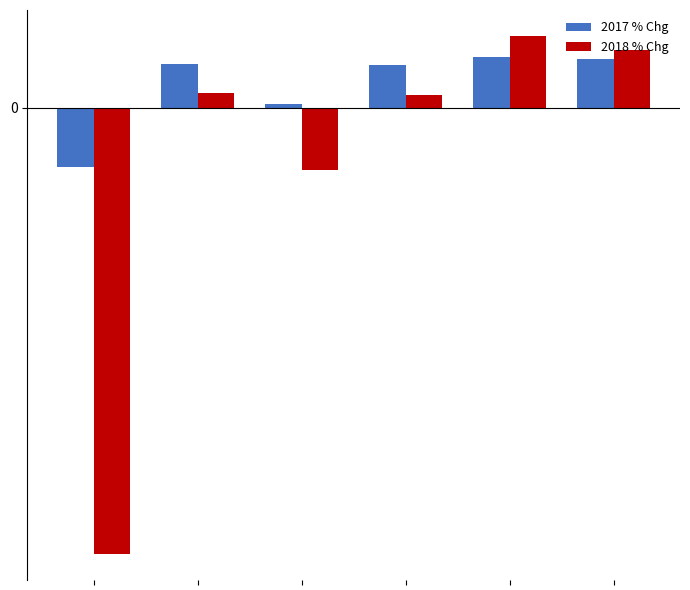

Which series has the largest total across all categories?

2017 % Chg